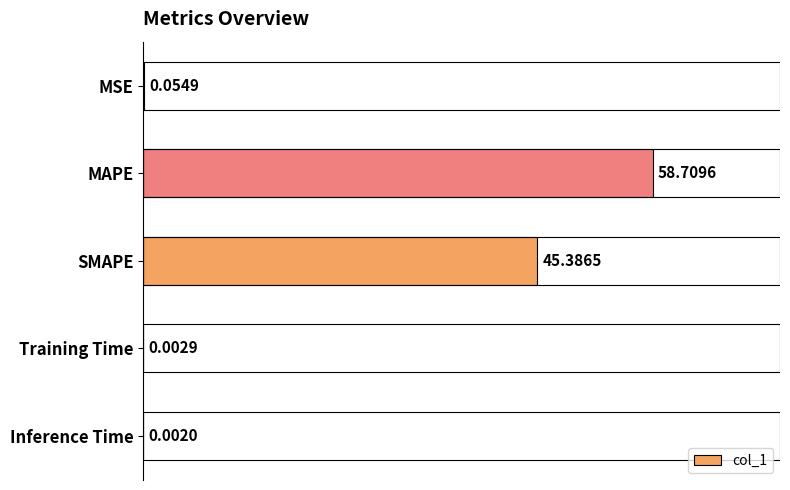

Are the bars horizontal?

Yes